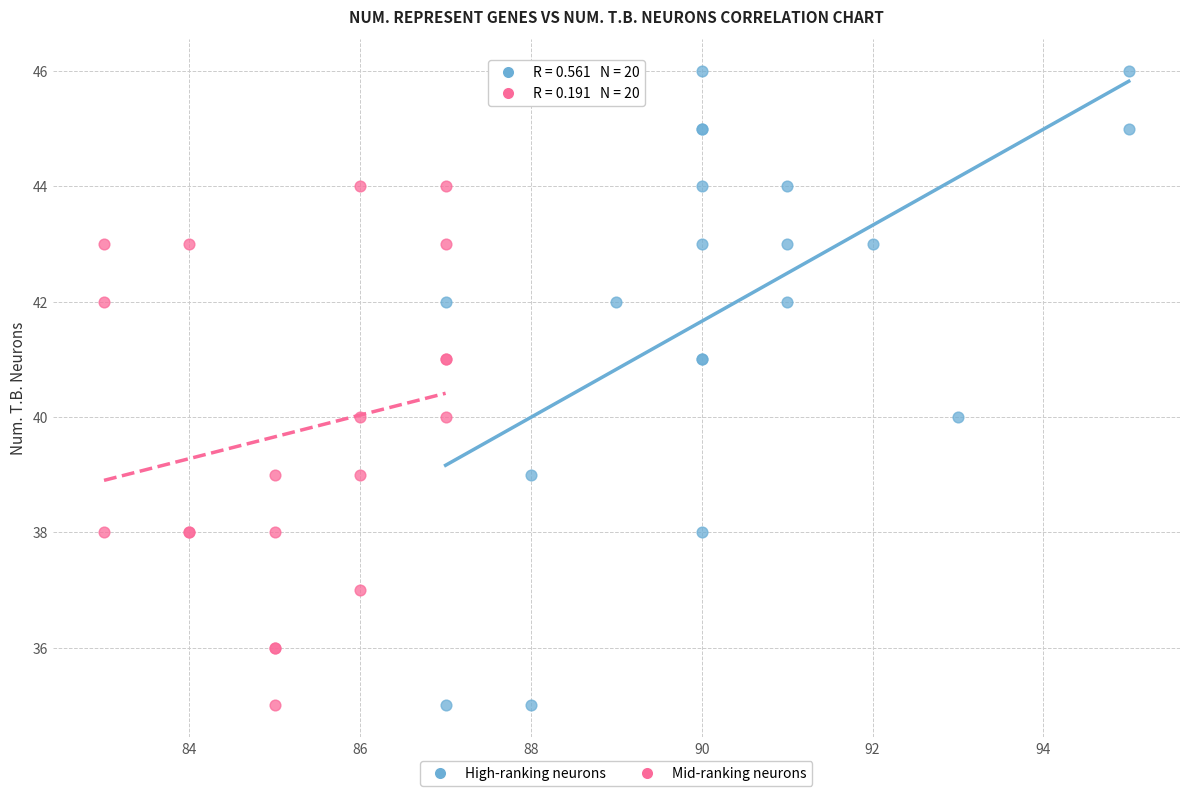

Which series reaches the maximum Y coordinate?

High-ranking neurons